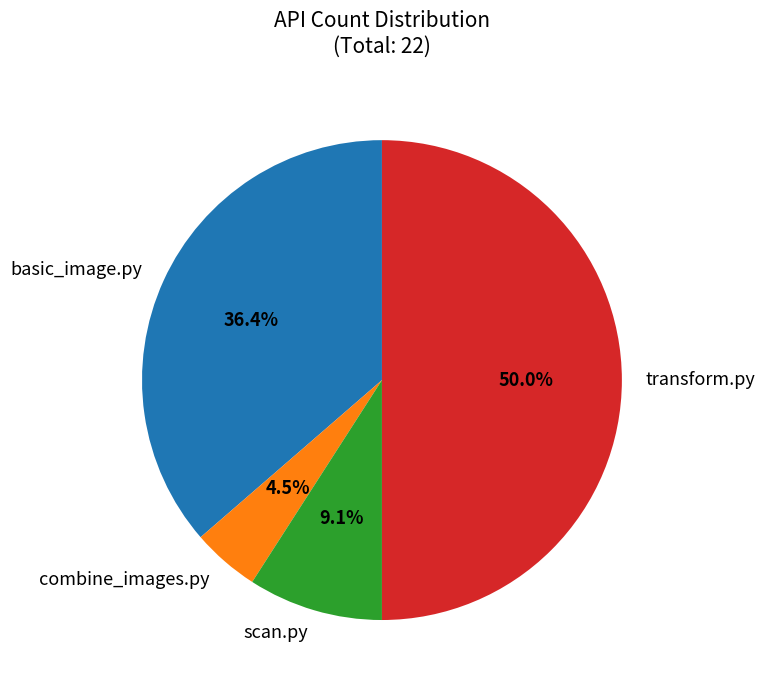

Rank the categories by value from lowest to highest.

combine_images.py, scan.py, basic_image.py, transform.py